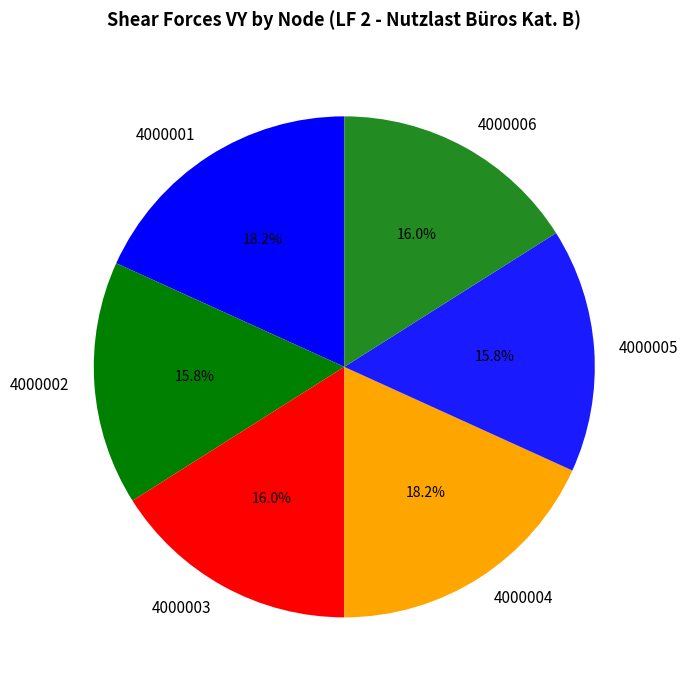

Count the number of slices in the pie.

6